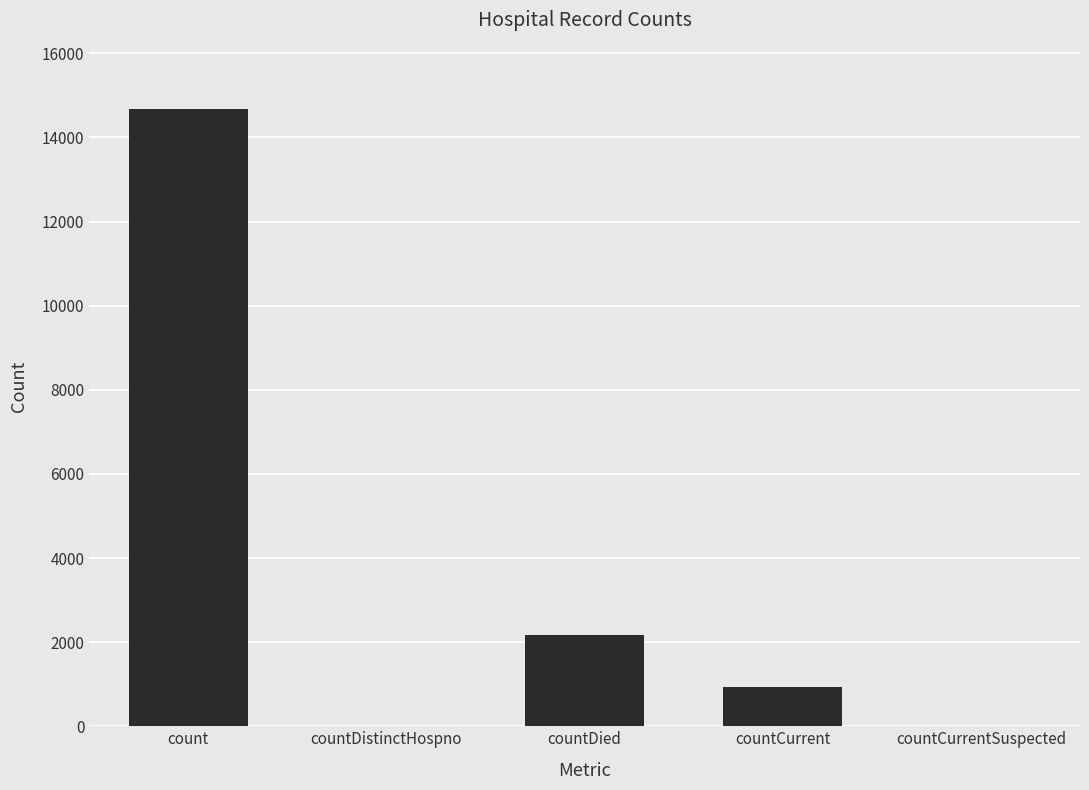

What is the maximum value shown in the chart?

14687